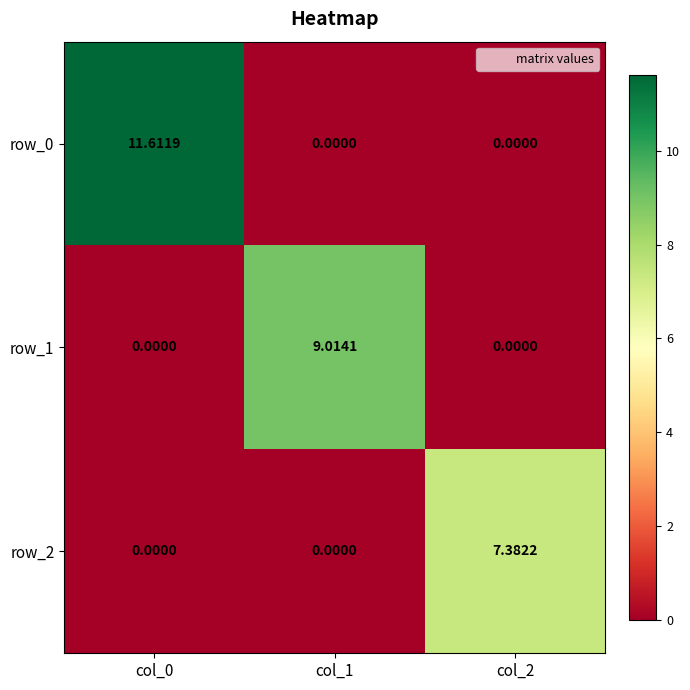

Rank the series by their maximum value, from highest to lowest.

row_0, row_1, row_2